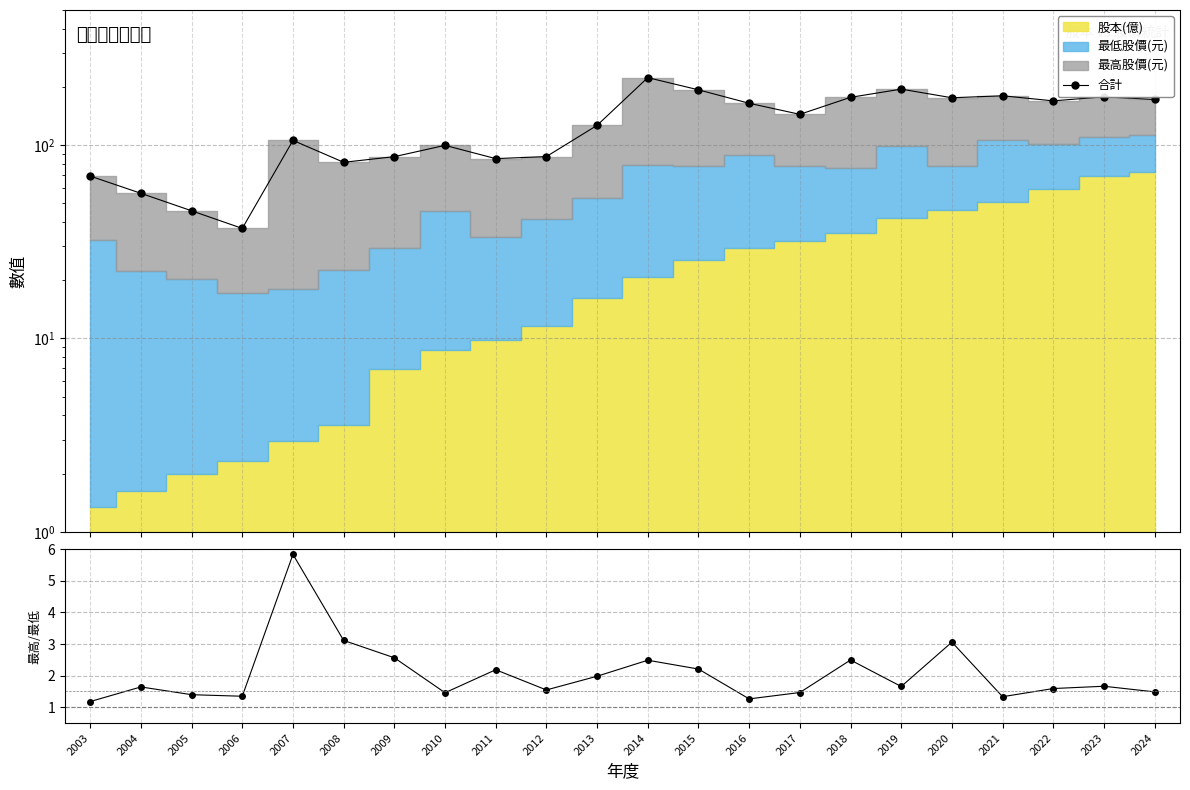

Rank the categories by 合計 value from highest to lowest.

2014, 2019, 2015, 2021, 2023, 2018, 2020, 2024, 2022, 2016, 2017, 2013, 2007, 2010, 2012, 2009, 2011, 2008, 2003, 2004, 2005, 2006